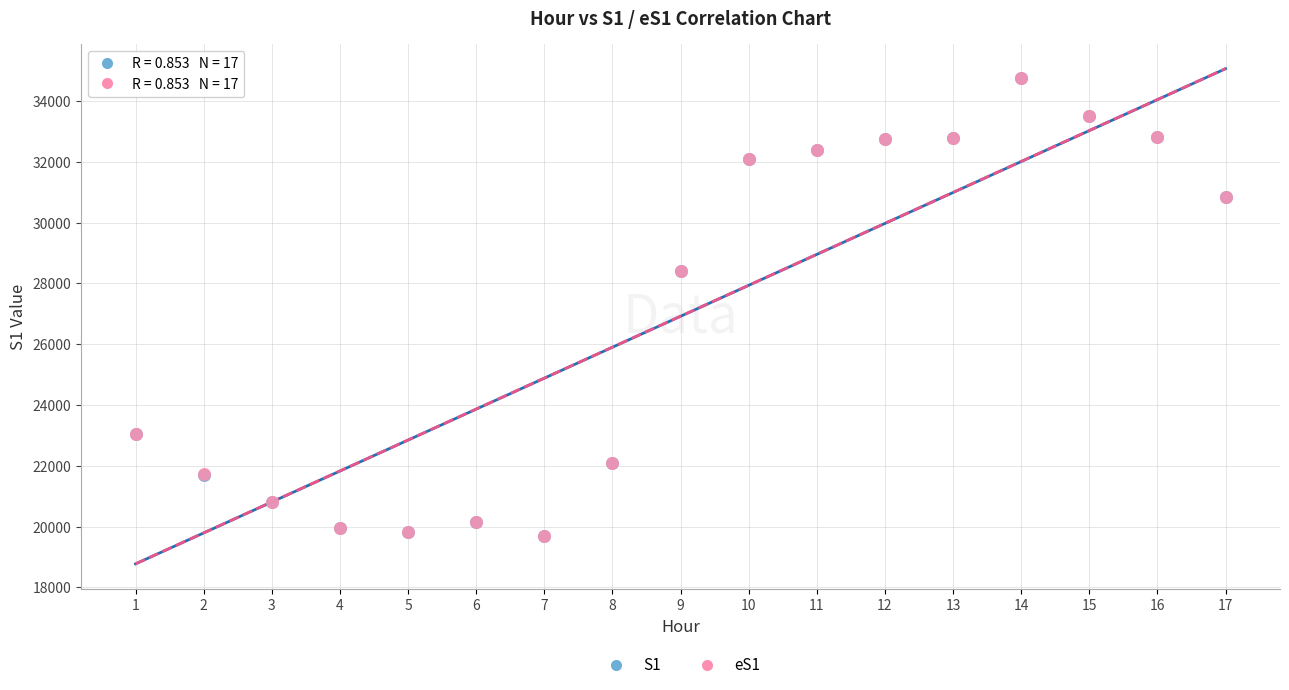

What are all the series names shown in the legend?

S1, eS1